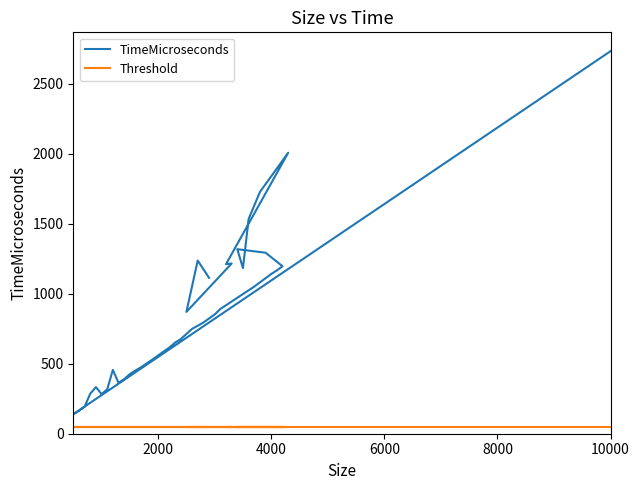

How many lines are shown in the chart?

2